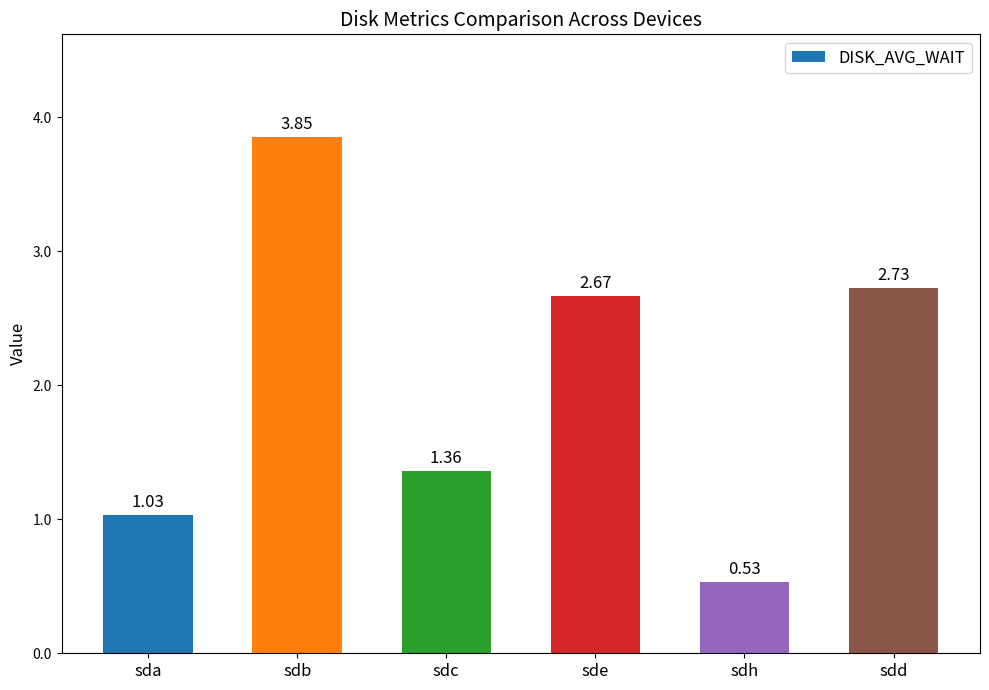

At which label does the data first exceed 2?

sdb